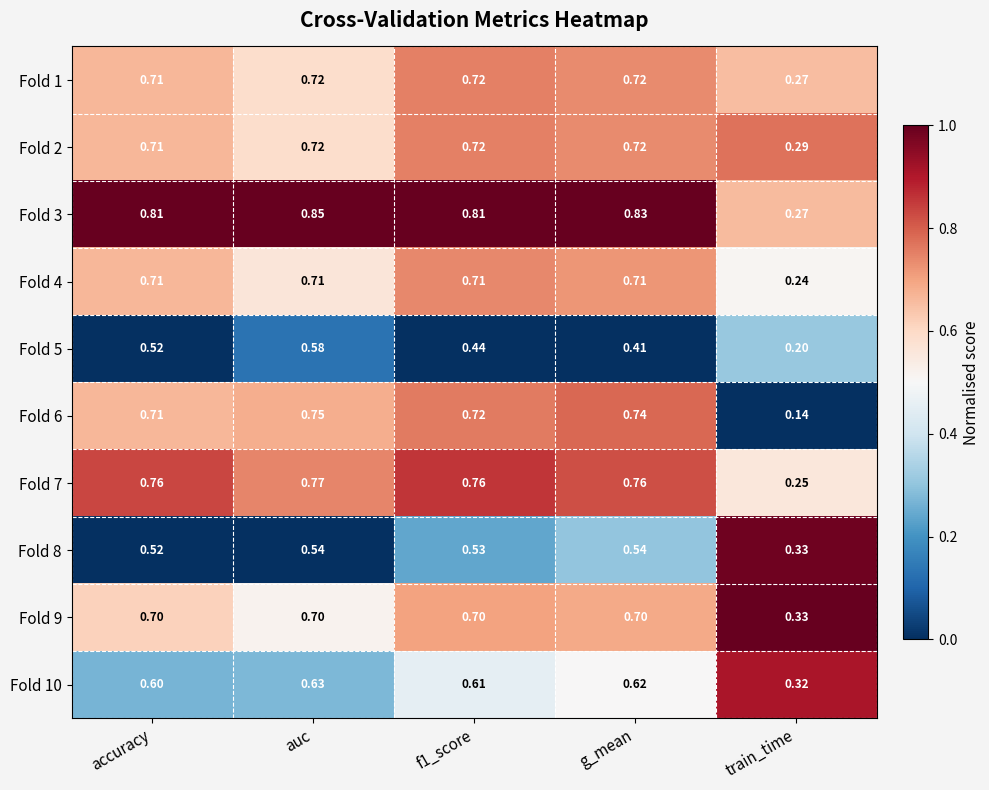

Which label corresponds to the largest value in the chart?

auc